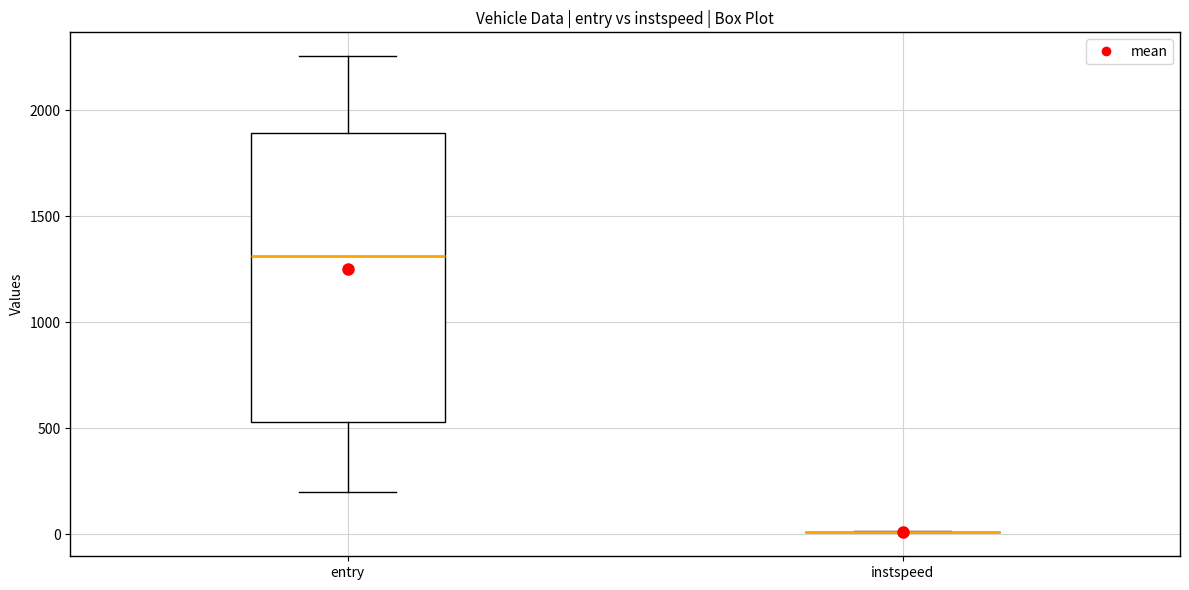

Where is the upper edge of the box for entry on the y-axis? The values are not printed on the chart, so give them approximately, as read against the axis.

1900